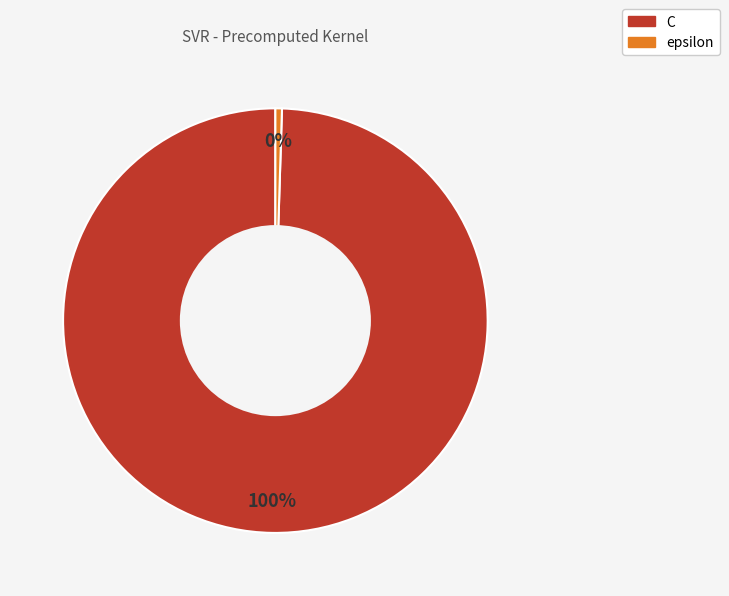

Count the number of slices in the pie.

2